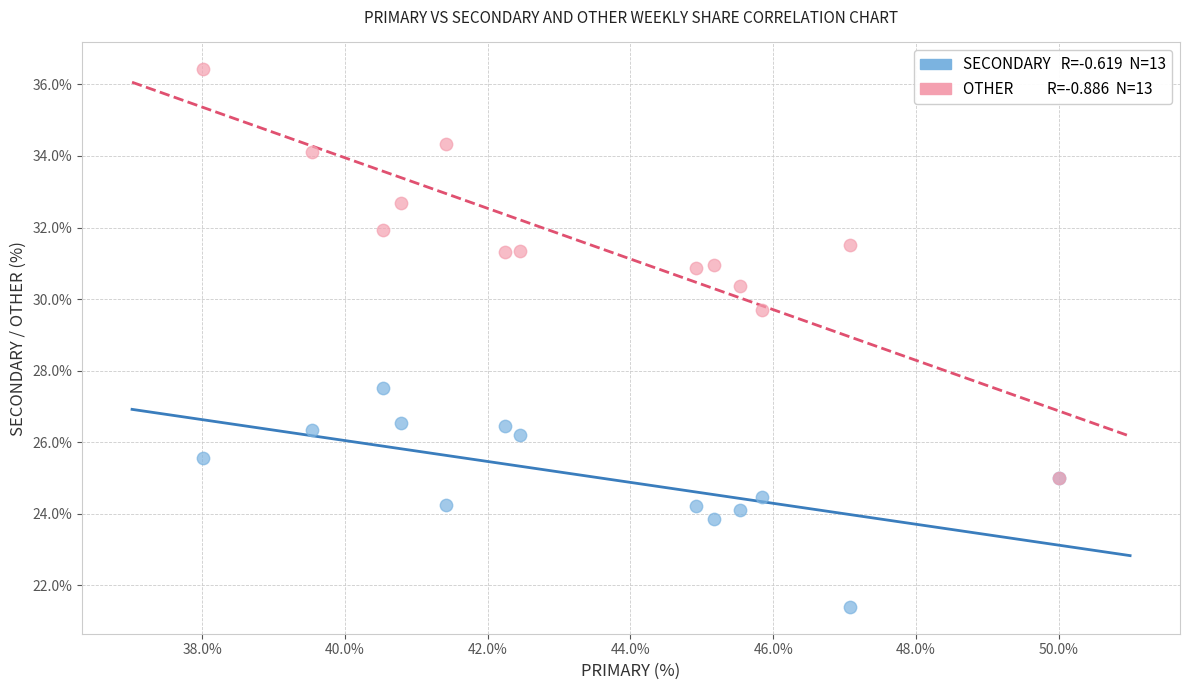

Across all series, what Y value is closest to 28?

27.5